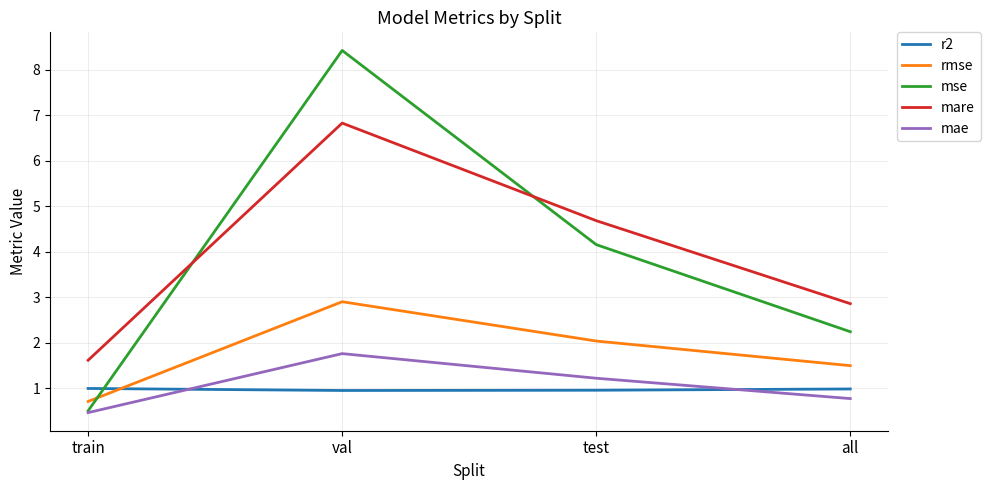

What is the sum of all mare values?

16.0